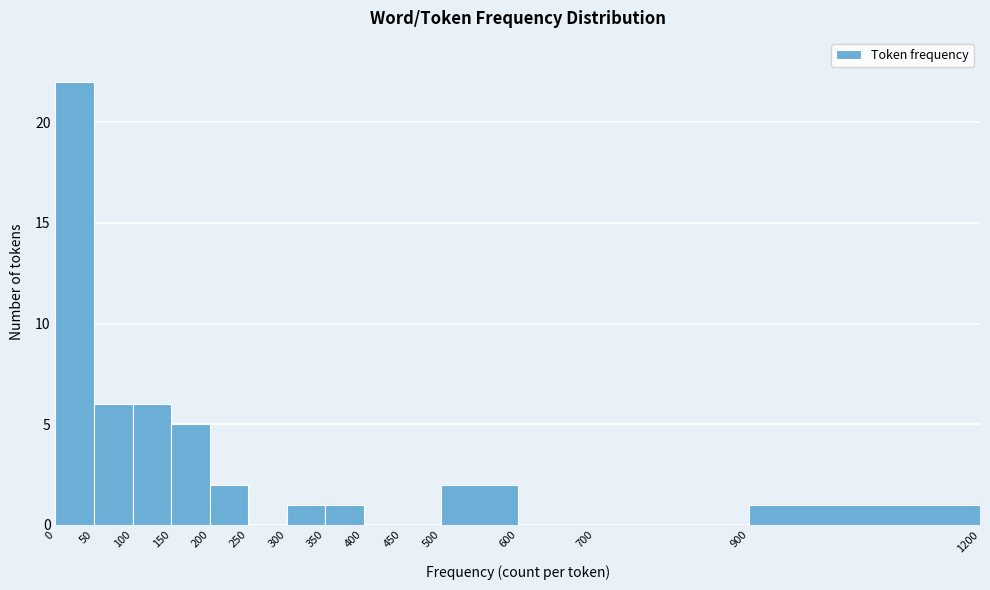

Reading left to right, list every bar in this chart as the range it spans on the x-axis followed by its height. The values are not printed on the chart, so give them approximately, as read against the axis.

0 to 50: 22
50 to 100: 6
100 to 150: 6
150 to 200: 5
200 to 250: 2
250 to 300: 0
300 to 350: 1
350 to 400: 1
400 to 450: 0
450 to 500: 0
500 to 600: 2
600 to 700: 0
700 to 900: 0
900 to 1200: 1